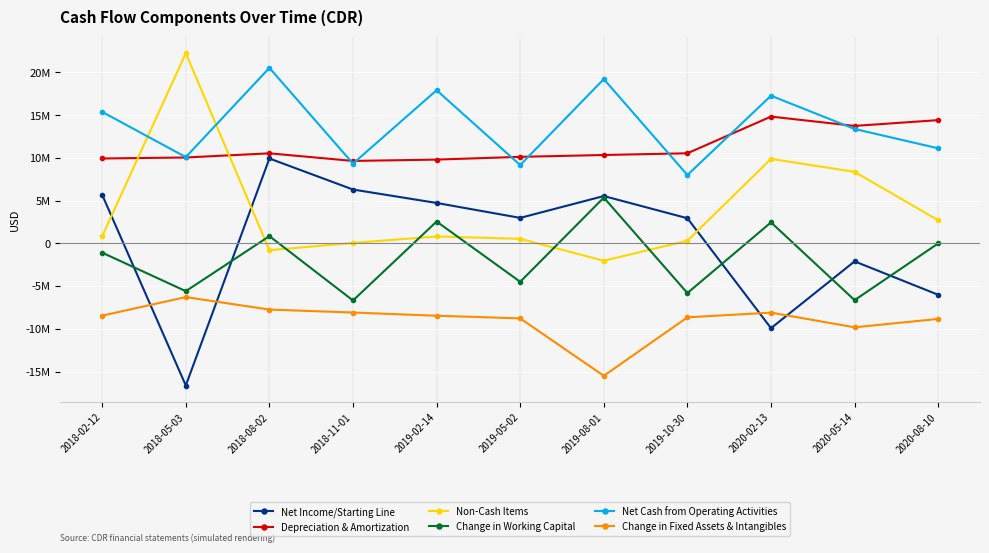

Reading right to left, transcribe all the data shown in this chart.

Net Income/Starting Line: 2020-08-10=-6009000	2020-05-14=-2098000	2020-02-13=-9914000	2019-10-30=2947000	2019-08-01=5544000	2019-05-02=2989000	2019-02-14=4736000	2018-11-01=6305000	2018-08-02=9937000	2018-05-03=-16620000	2018-02-12=5680000
Depreciation & Amortization: 2020-08-10=14426000	2020-05-14=13747000	2020-02-13=14839000	2019-10-30=10547000	2019-08-01=10346000	2019-05-02=10129000	2019-02-14=9808000	2018-11-01=9650000	2018-08-02=10541000	2018-05-03=10054000	2018-02-12=9937000
Non-Cash Items: 2020-08-10=2709000	2020-05-14=8376000	2020-02-13=9893000	2019-10-30=314000	2019-08-01=-2025000	2019-05-02=537000	2019-02-14=816000	2018-11-01=58000	2018-08-02=-793000	2018-05-03=22250000	2018-02-12=847000
Change in Working Capital: 2020-08-10=3000	2020-05-14=-6636000	2020-02-13=2463000	2019-10-30=-5806000	2019-08-01=5360000	2019-05-02=-4488000	2019-02-14=2563000	2018-11-01=-6675000	2018-08-02=854000	2018-05-03=-5584000	2018-02-12=-1080000
Net Cash from Operating Activities: 2020-08-10=11129000	2020-05-14=13389000	2020-02-13=17281000	2019-10-30=8002000	2019-08-01=19225000	2019-05-02=9167000	2019-02-14=17923000	2018-11-01=9338000	2018-08-02=20539000	2018-05-03=10100000	2018-02-12=15384000
Change in Fixed Assets & Intangibles: 2020-08-10=-8831000	2020-05-14=-9813000	2020-02-13=-8094000	2019-10-30=-8642000	2019-08-01=-15489000	2019-05-02=-8768000	2019-02-14=-8458000	2018-11-01=-8082000	2018-08-02=-7739000	2018-05-03=-6277000	2018-02-12=-8446000